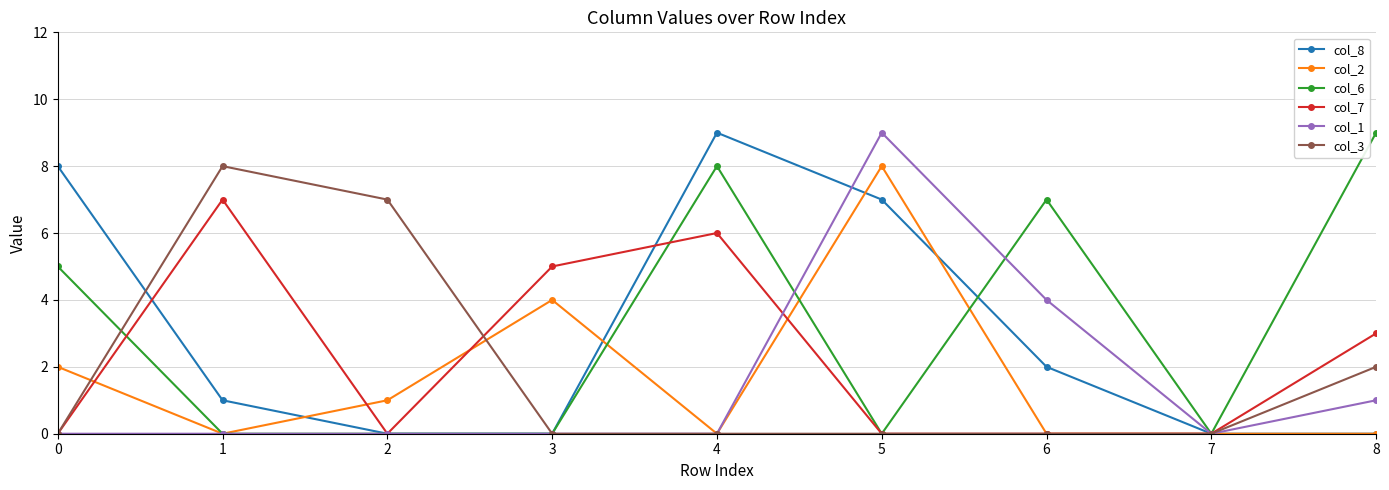

The col_7 series shows 4 at 4. True or false?

False